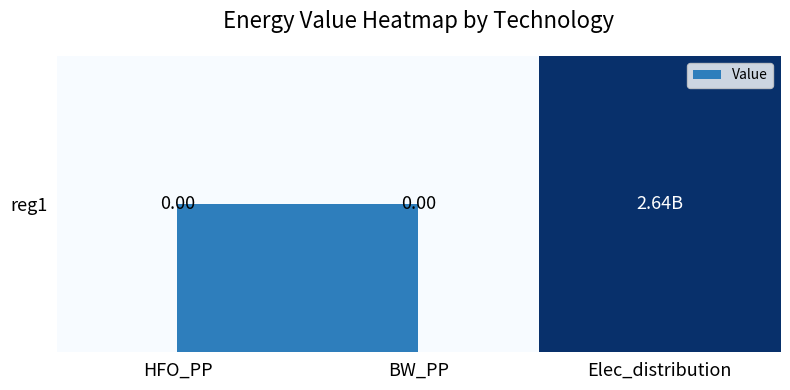

List the labels in order of value, smallest first.

HFO_PP, BW_PP, Elec_distribution